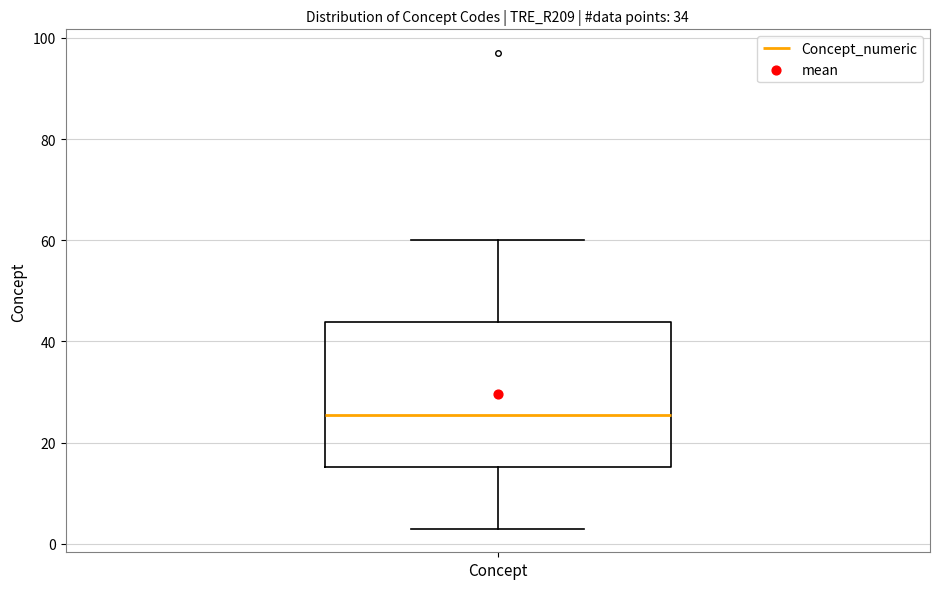

Transcribe this box plot: give where the median line is, the range the box spans, and where the two whiskers end, as read against the y-axis. The values are not printed on the chart, so give them approximately, as read against the axis.

median 26, box 16 to 44, whiskers 4 to 60